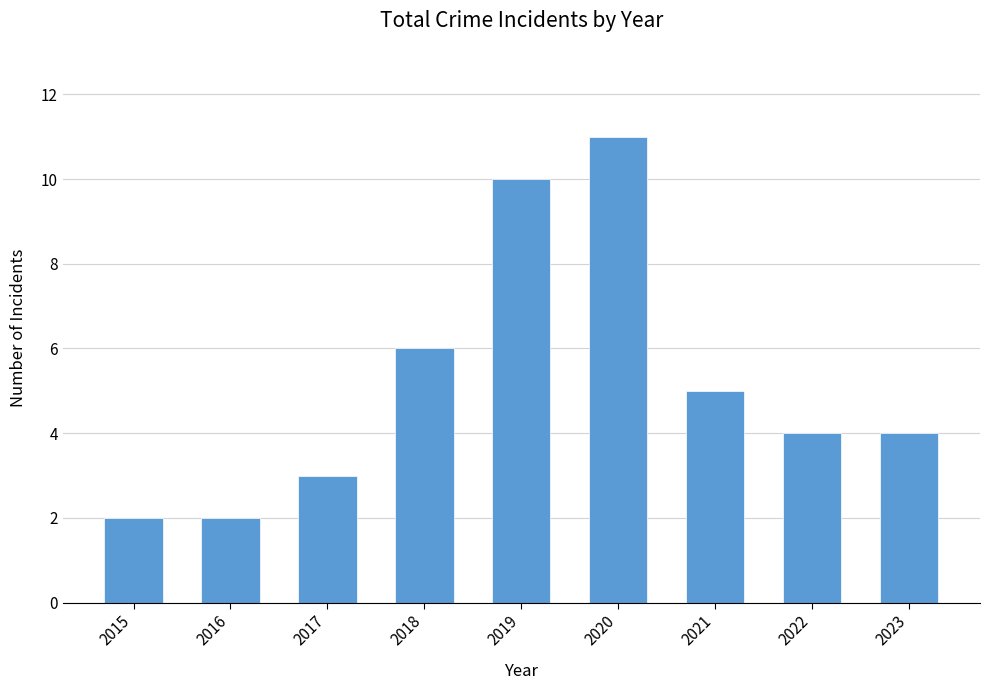

What value does the data have at 2019?

10